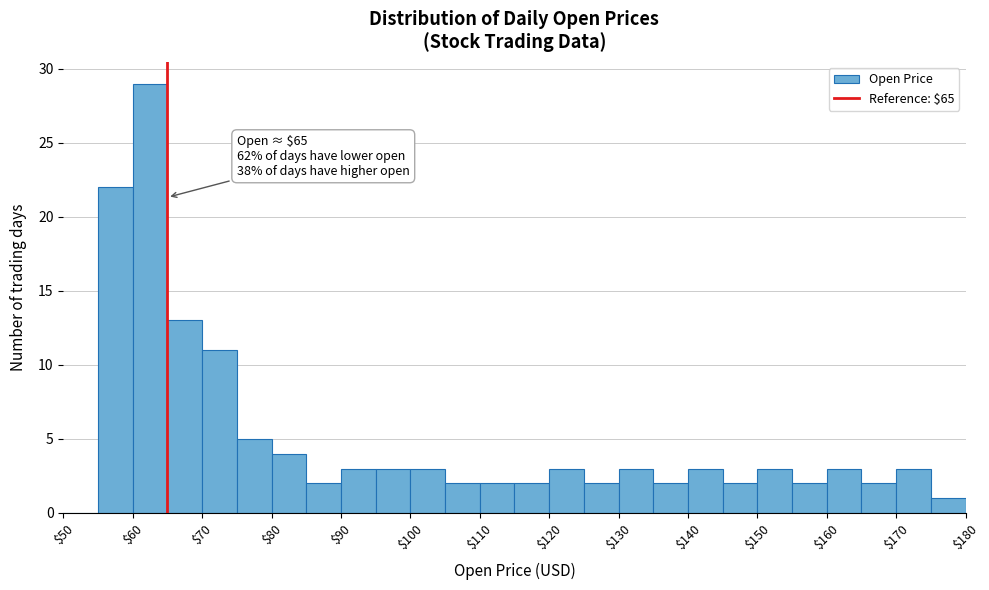

Which range on the x-axis has the tallest bar?

60 to 65